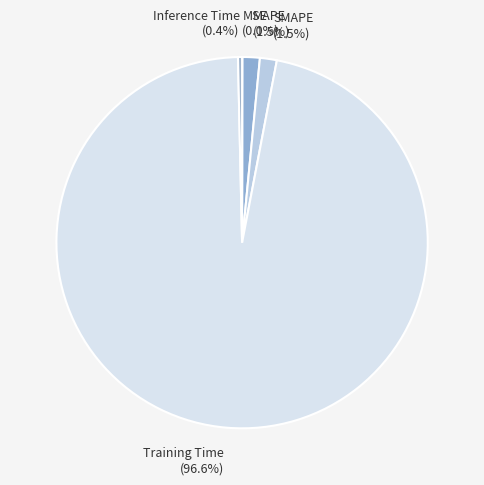

Is the sum of SMAPE and Training Time greater than half?

Yes